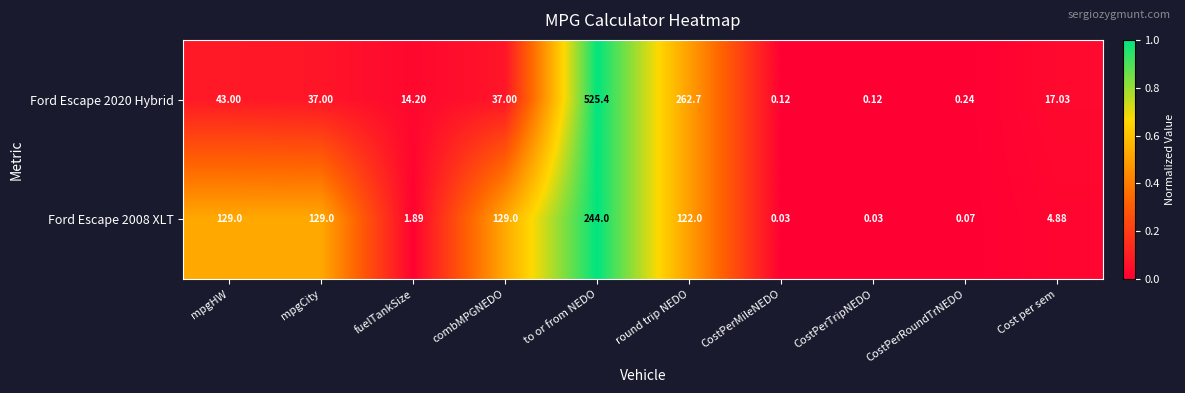

Which category has the highest value across all series?

to or from NEDO